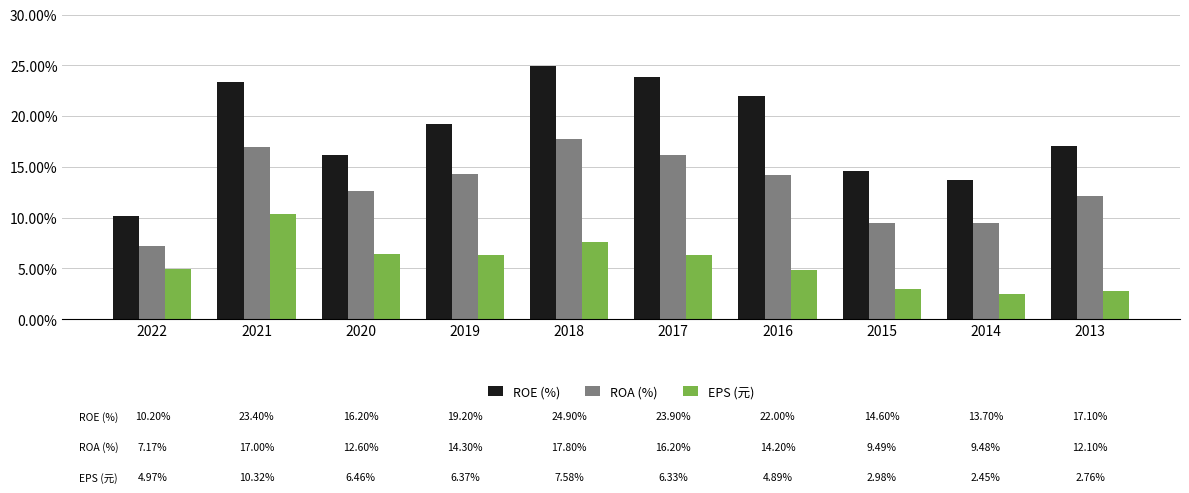

List the series in order of their peak value, lowest first.

EPS (元), ROA (%), ROE (%)